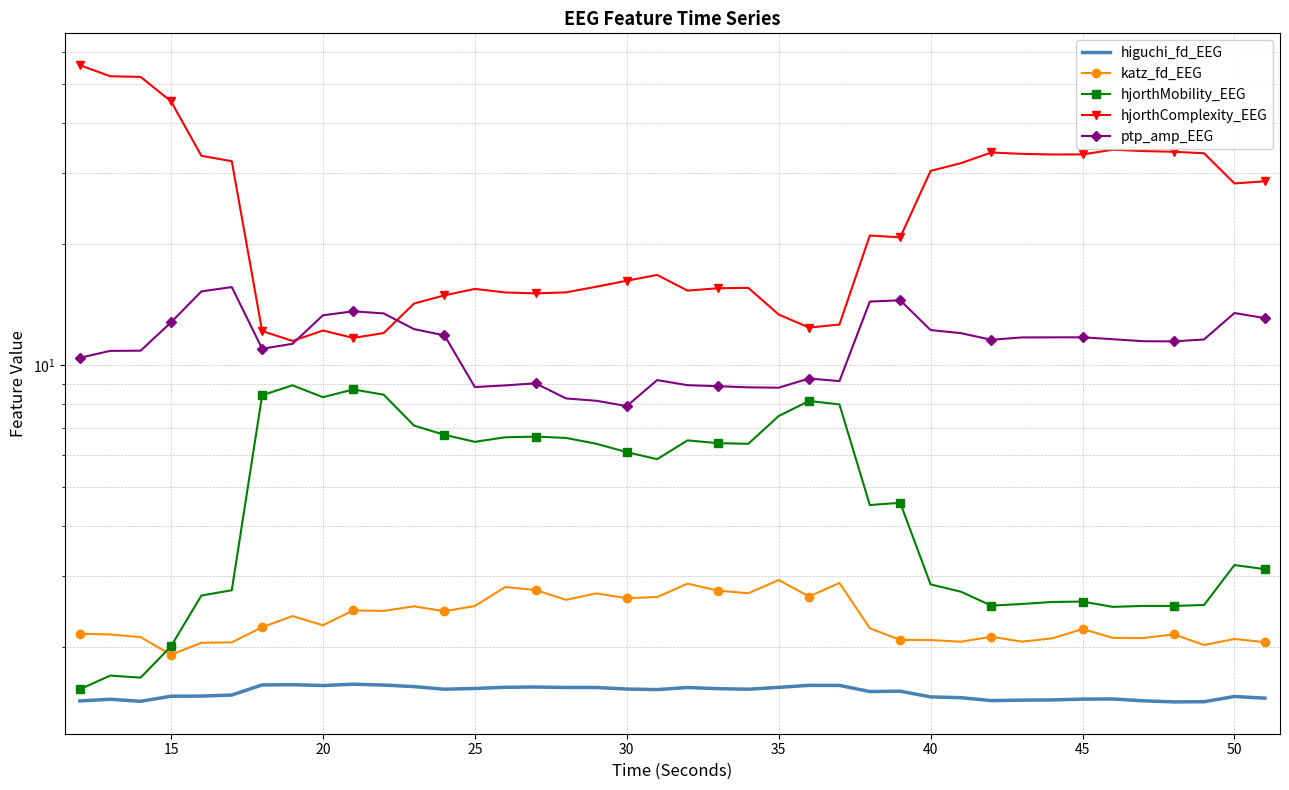

Rank the series at 30 from lowest to highest value.

higuchi_fd_EEG, katz_fd_EEG, hjorthMobility_EEG, ptp_amp_EEG, hjorthComplexity_EEG